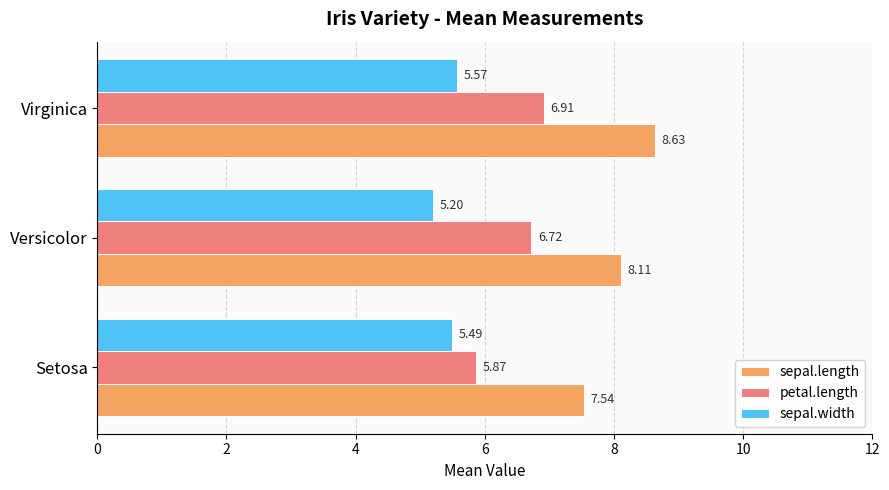

How many categories are shown in the chart?

3